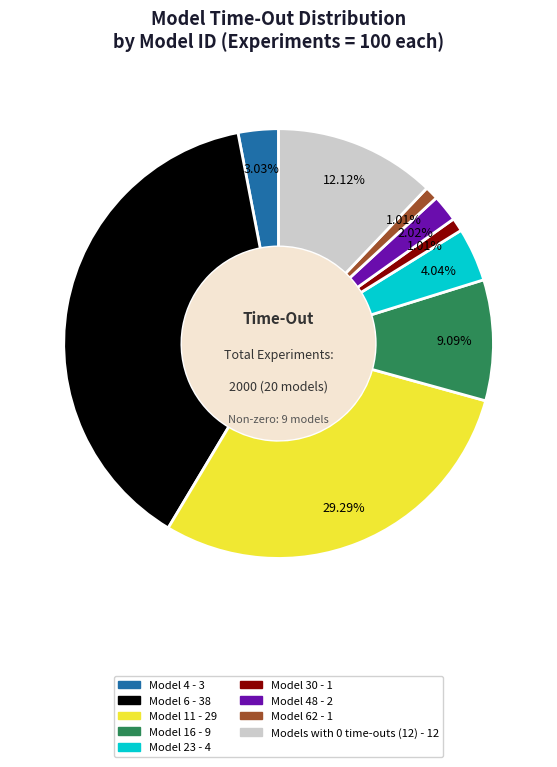

To the nearest percent, what is the average slice percentage?

11%